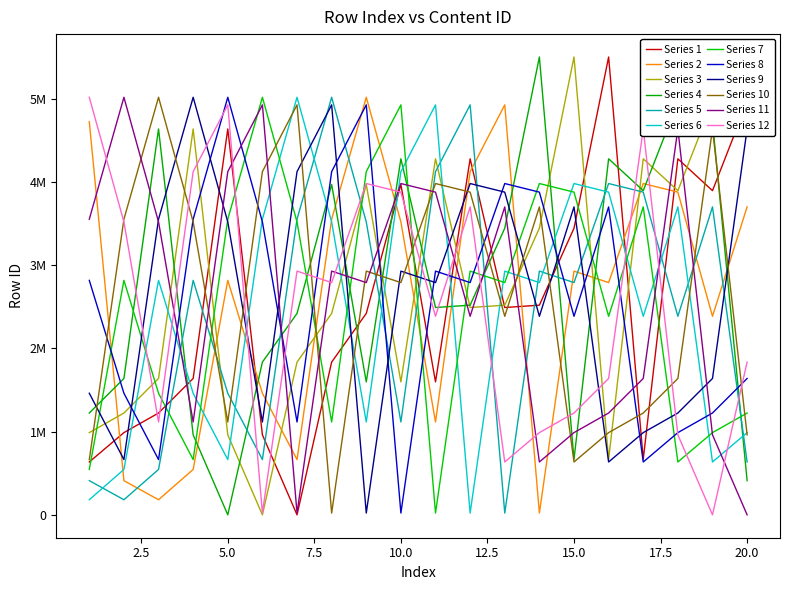

Does the chart display data point markers on the line(s)?

No